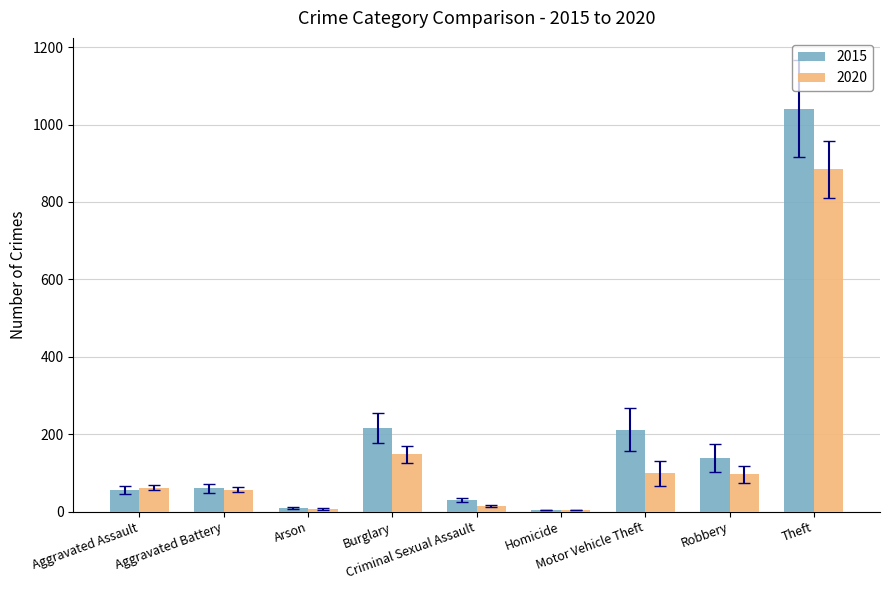

What is the minimum value for 2020?

5